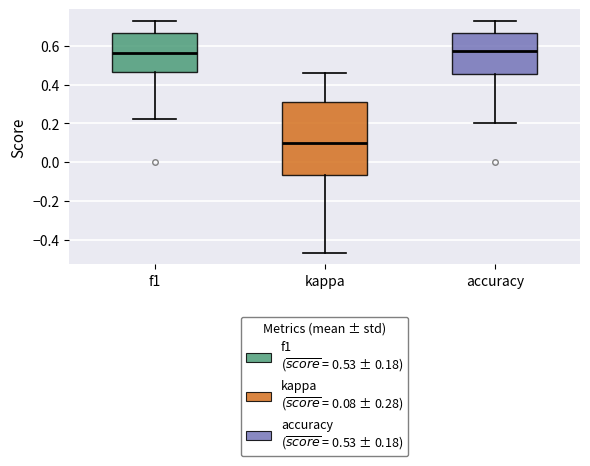

Where is the upper edge of the box for f1 on the y-axis? The values are not printed on the chart, so give them approximately, as read against the axis.

0.66